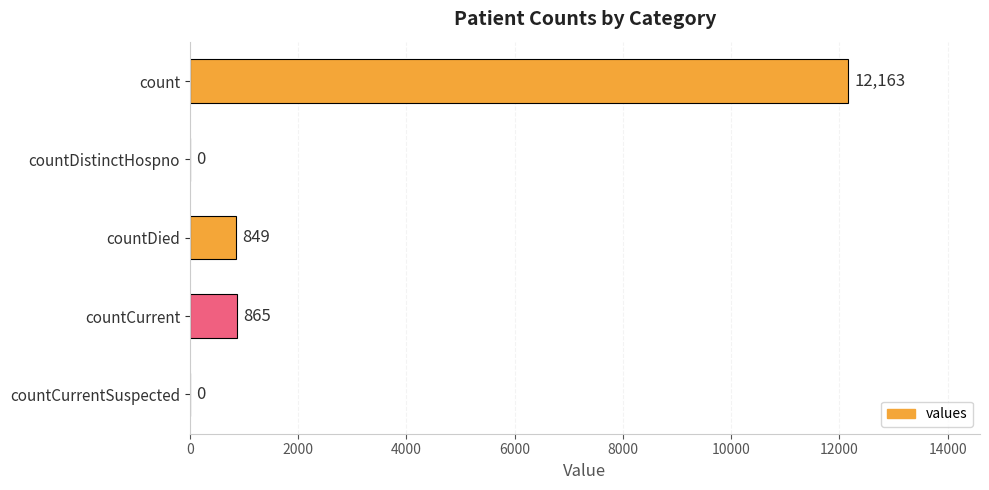

What is the sum of all values?

13877